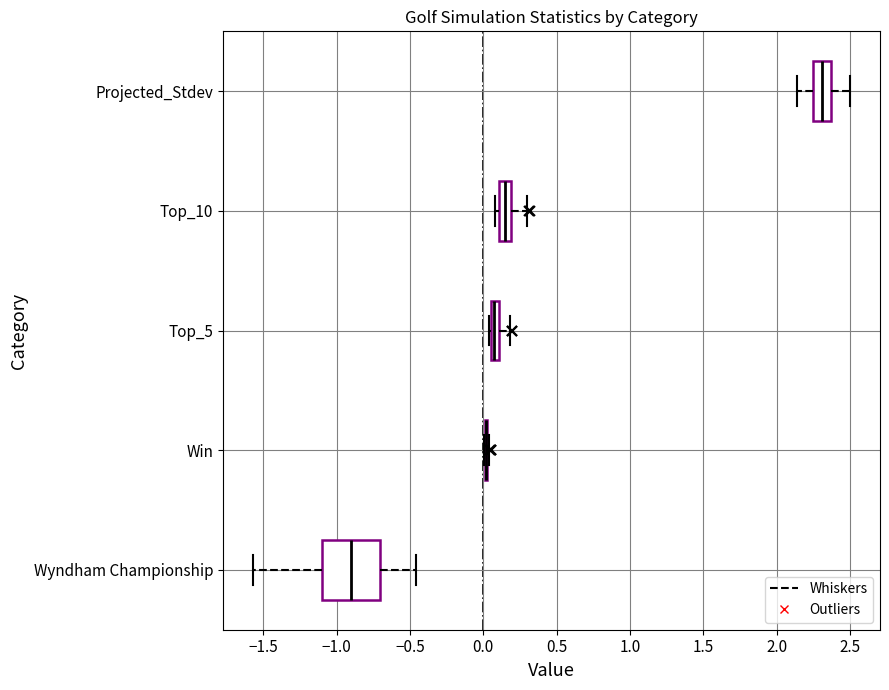

Which box is the widest, from its left edge to its right edge?

Wyndham Championship